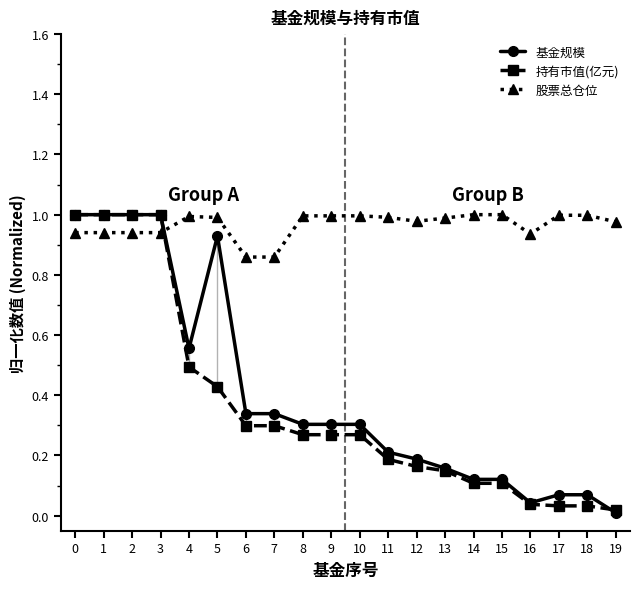

Where is the first local minimum for 基金规模?

4